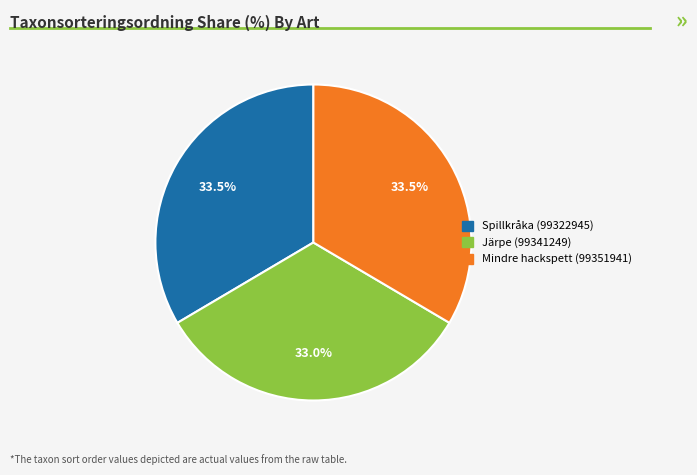

What is the ratio of the value at Mindre hackspett (99351941) to the value at Järpe (99341249)?

1.0